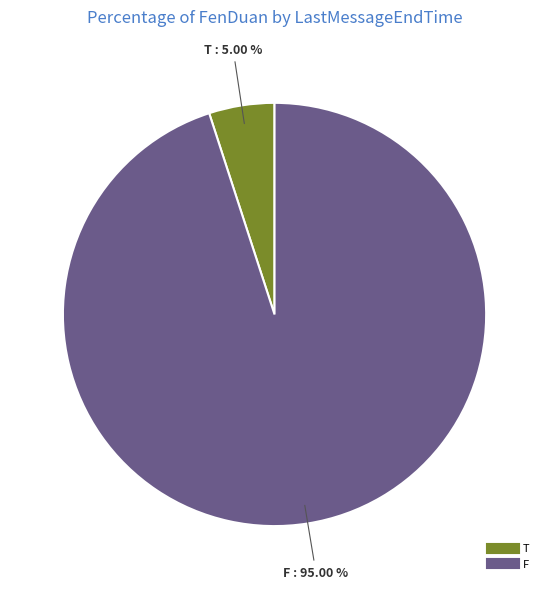

Does any single category account for the majority?

Yes